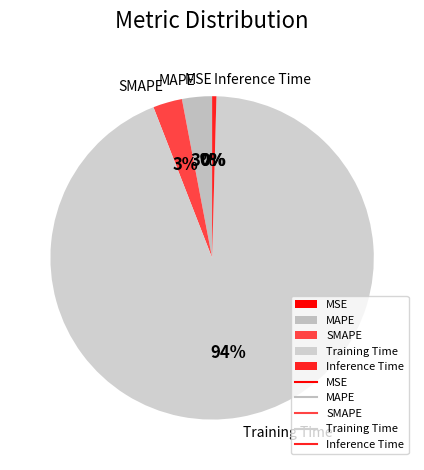

Which category accounts for the majority?

Training Time